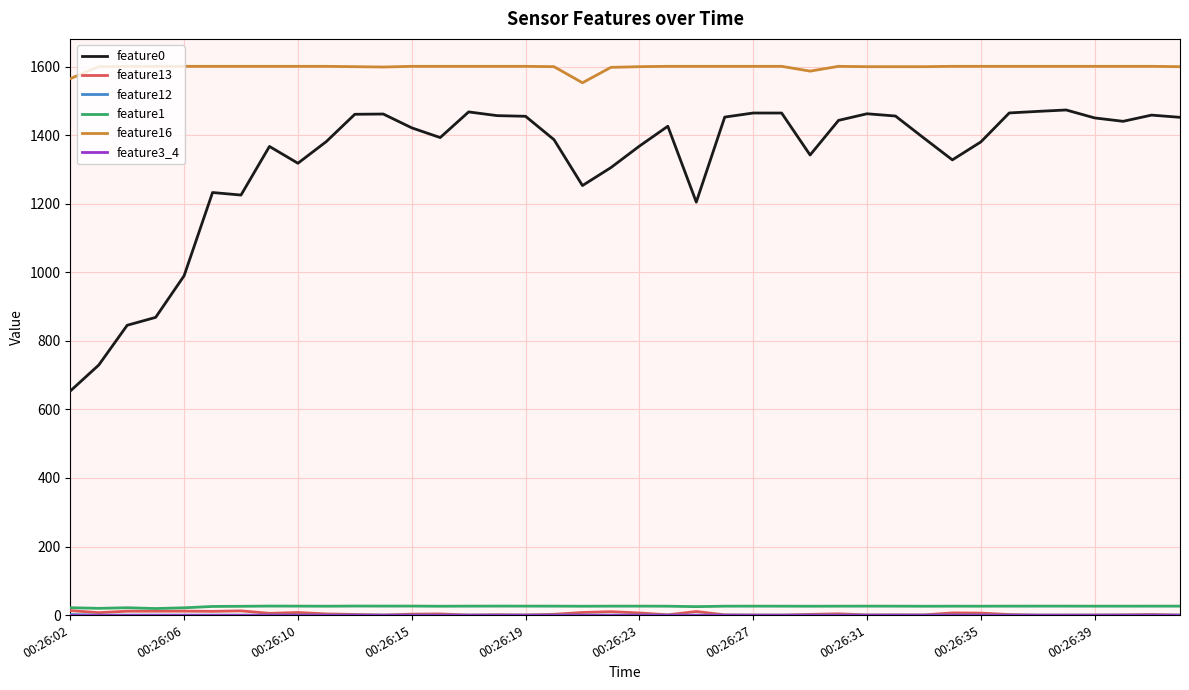

Which series has the widest spread of values?

feature0